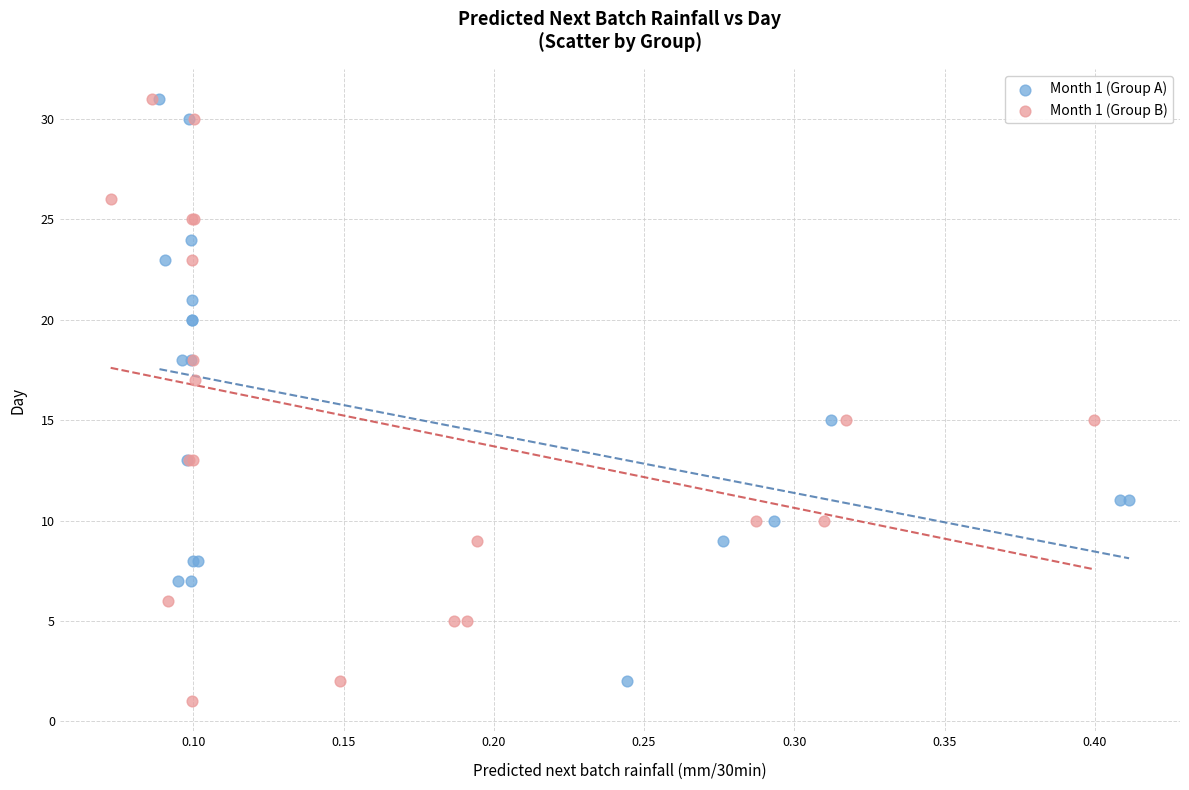

What are all the series names shown in the legend?

Month 1 (Group A), Month 1 (Group B)